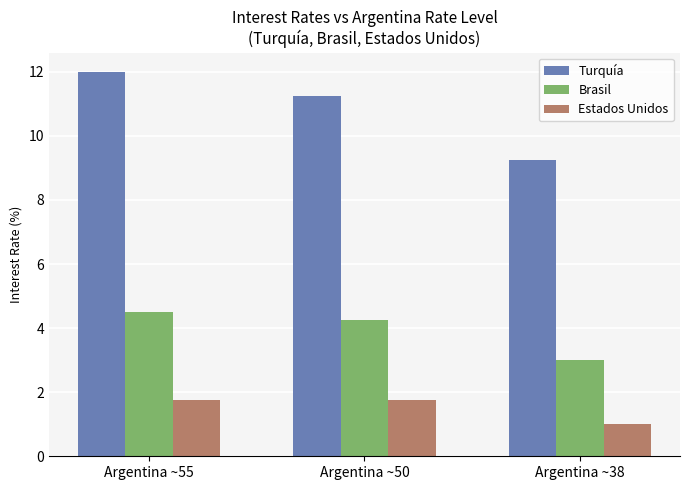

True or false: Estados Unidos has a value of 2.7 at Argentina ~50.

False